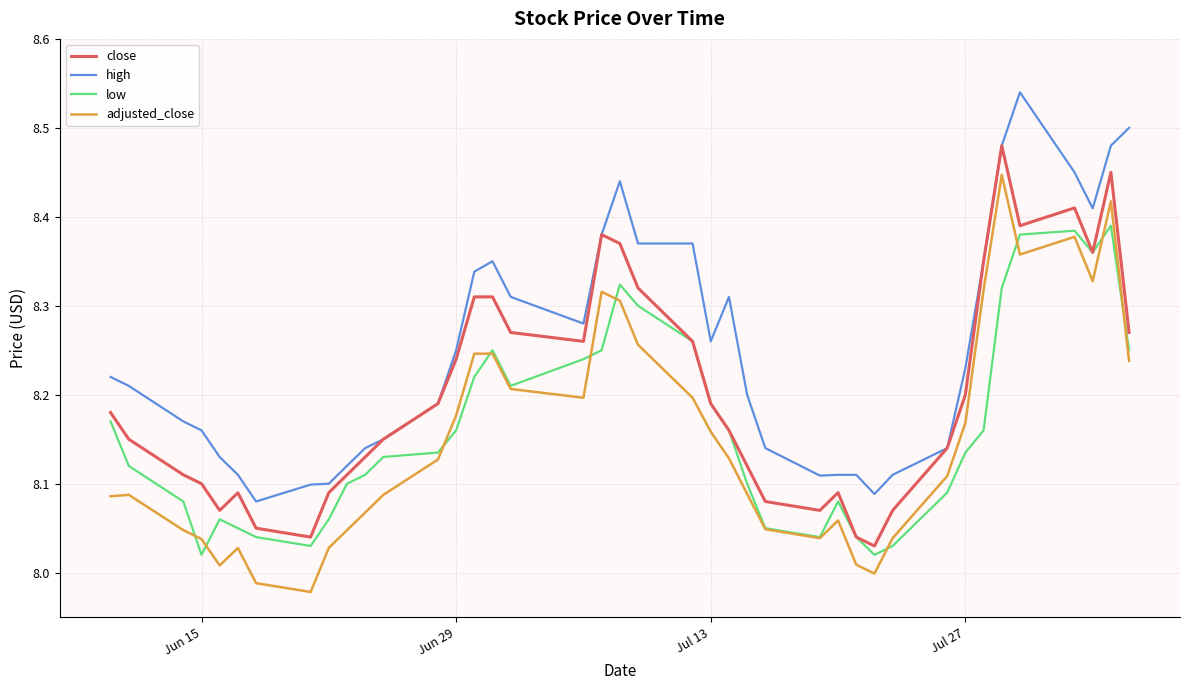

Rank the series by their maximum value, from highest to lowest.

high, close, adjusted_close, low